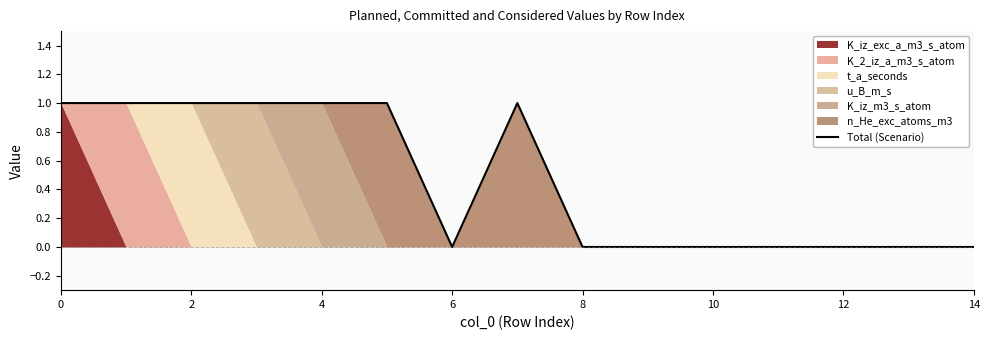

True or false: Total (Scenario) has a value of 0 at 8.

True